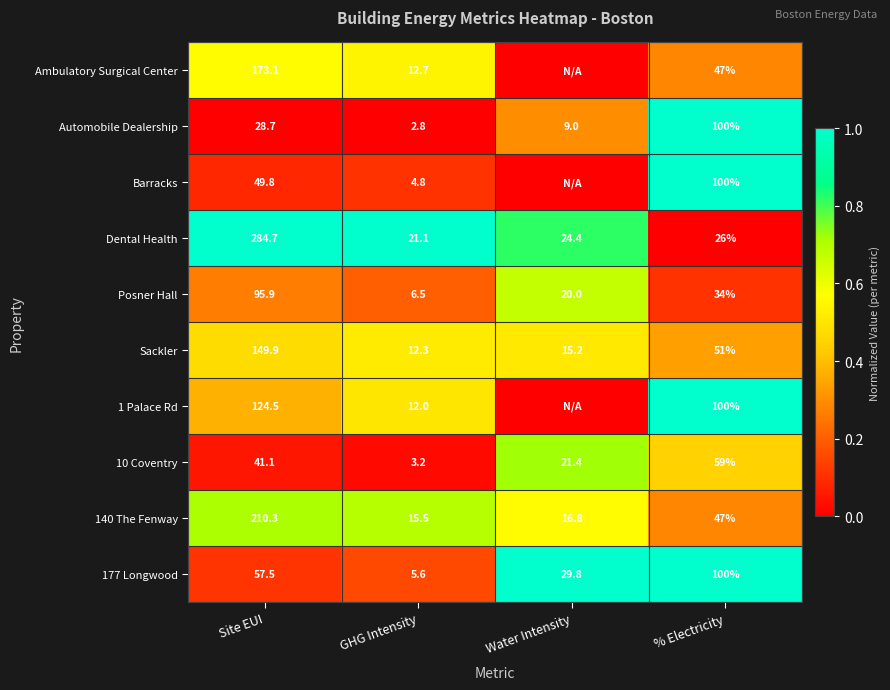

Rank the categories by Automobile Dealership value from lowest to highest.

GHG Intensity, Water Intensity, Site EUI, % Electricity